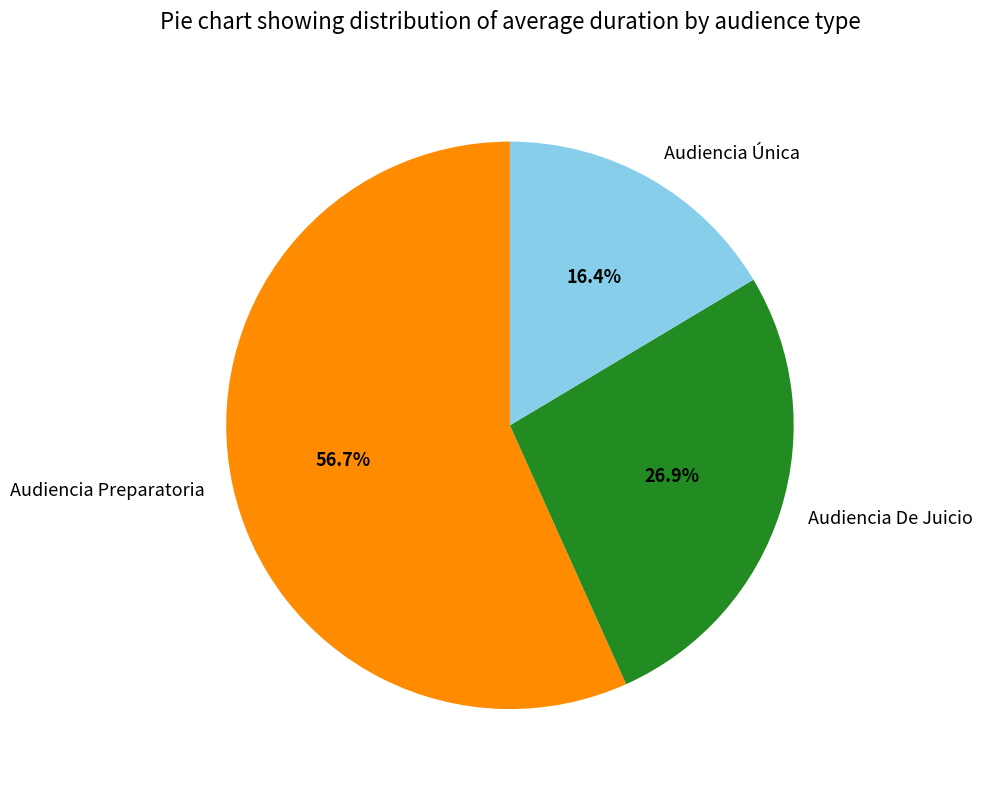

Which has a higher value, Audiencia Única or Audiencia De Juicio?

Audiencia De Juicio